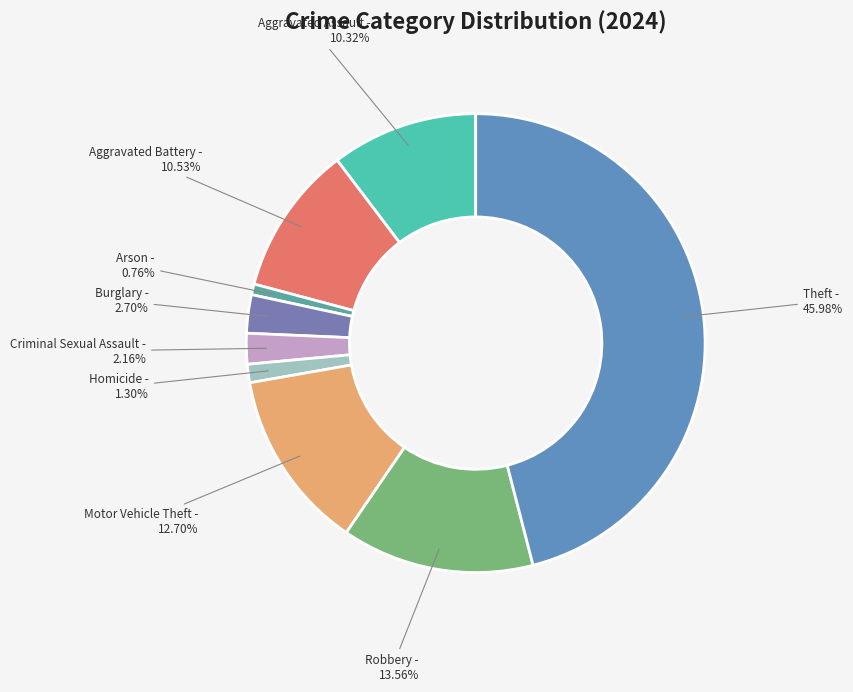

To the nearest percent, what is the difference between the largest and smallest slice percentages?

45%